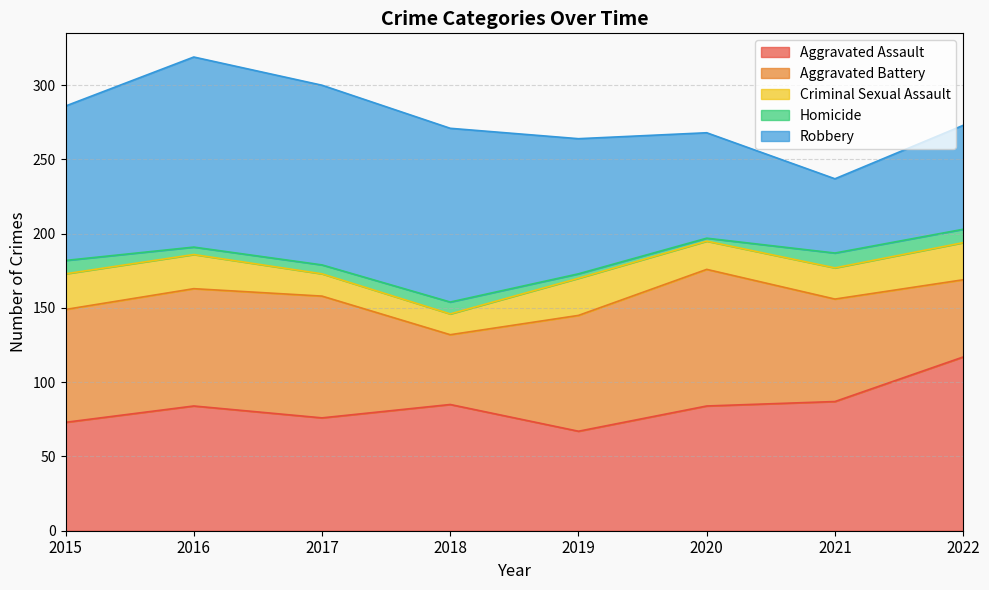

What is the lowest value of the Criminal Sexual Assault series?

14